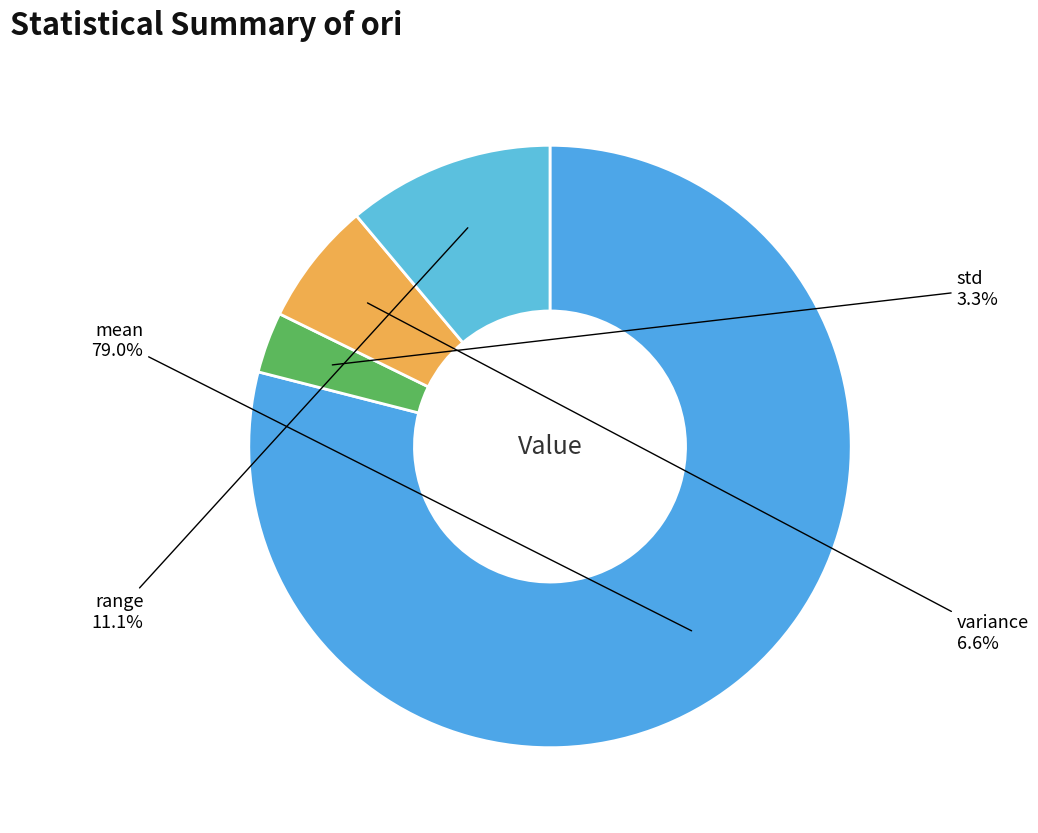

Which category has the biggest portion of the pie?

mean